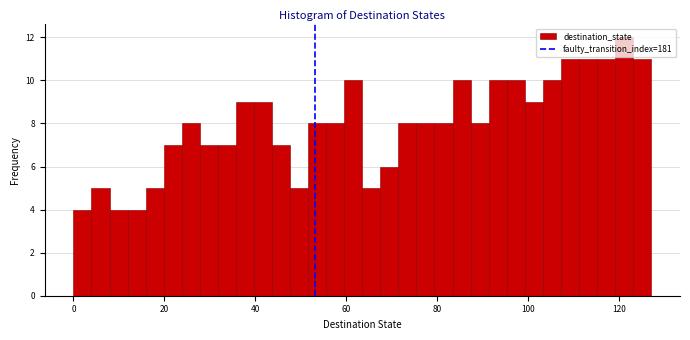

Around what value on the x-axis is the tallest bar? Give the approximate position of its centre, as read against the axis.

122